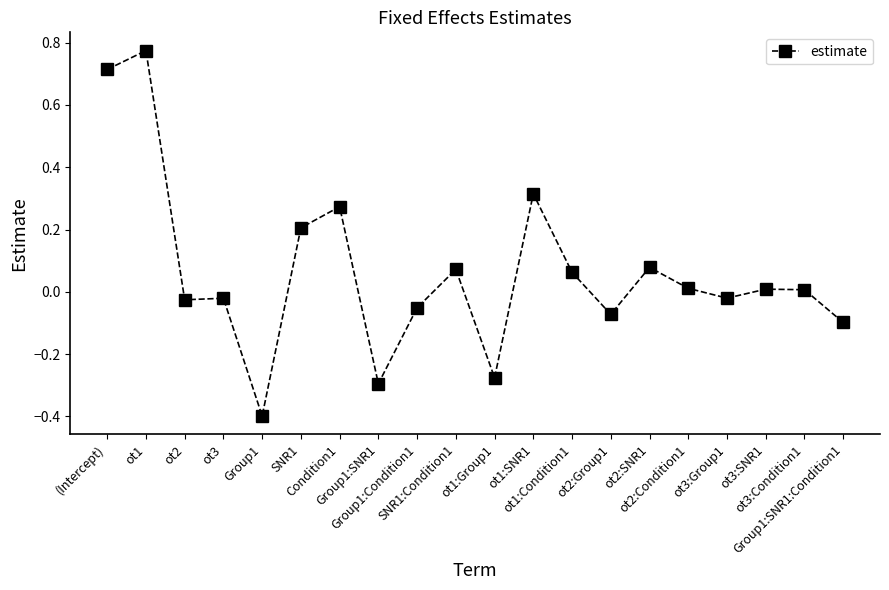

What is the minimum value shown in the chart?

-0.4